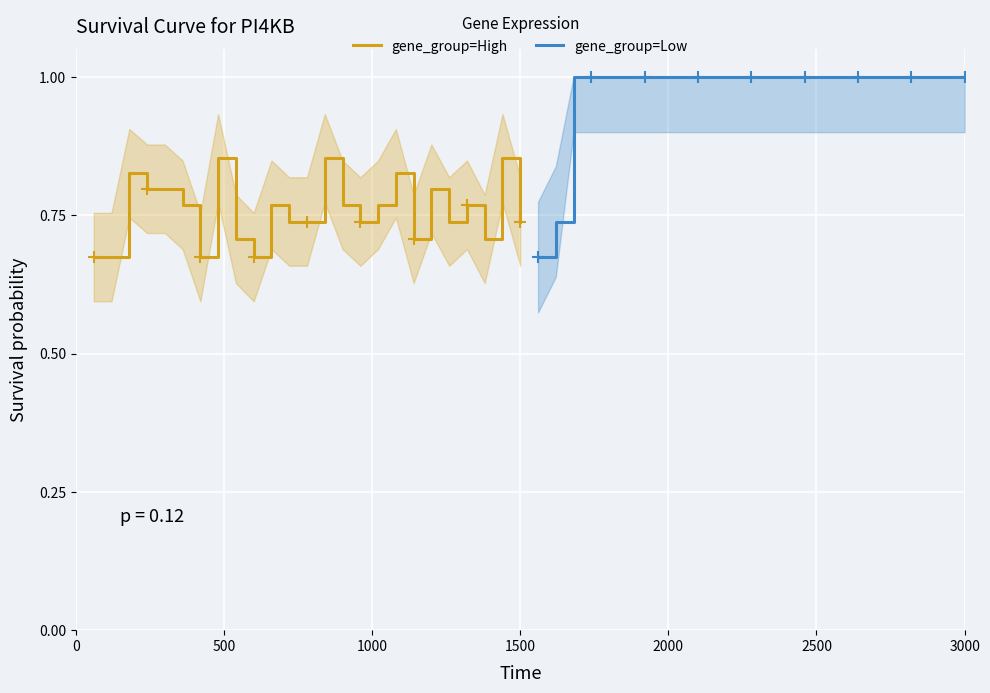

True or false: gene_group=High and gene_group=Low cross at least once.

False